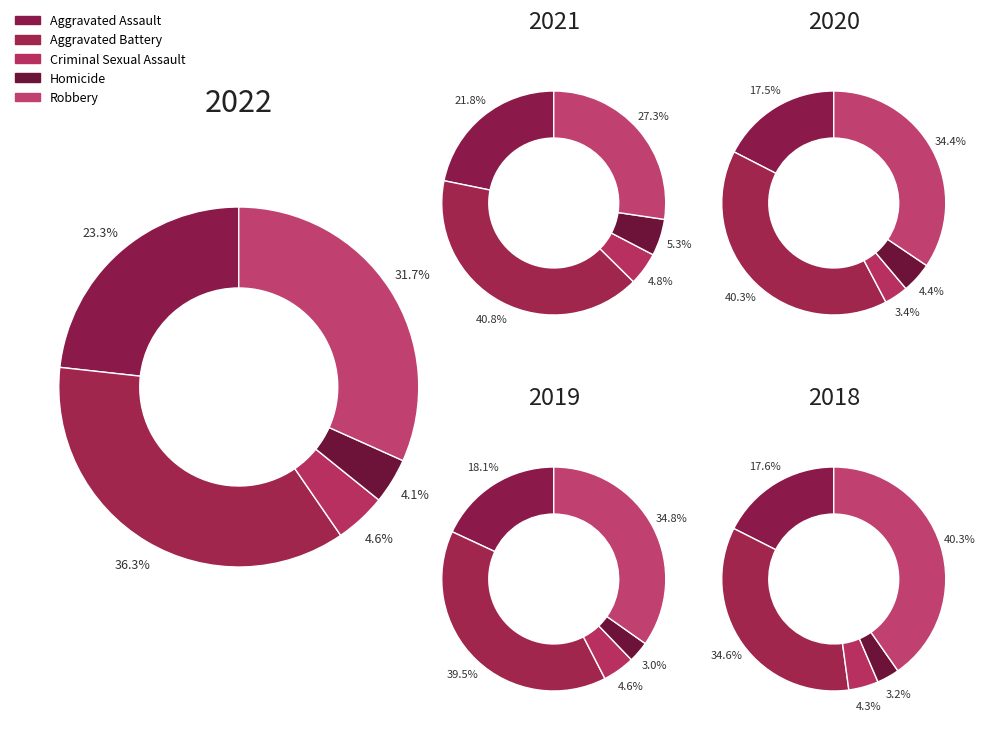

Is it true that Aggravated Battery is 36% of the pie?

True